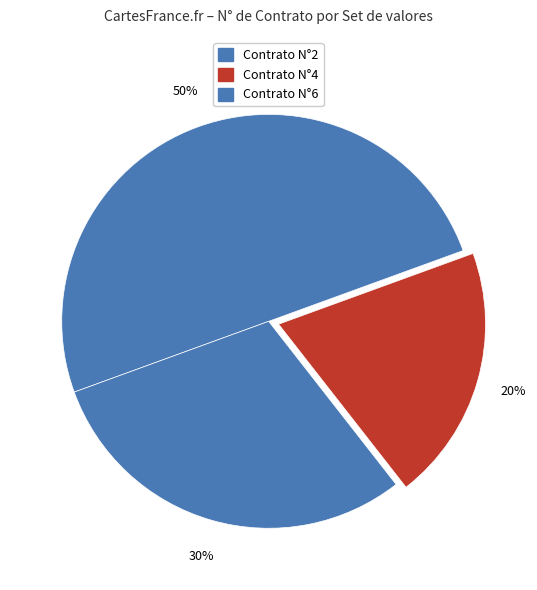

How many segments does this pie chart have?

3